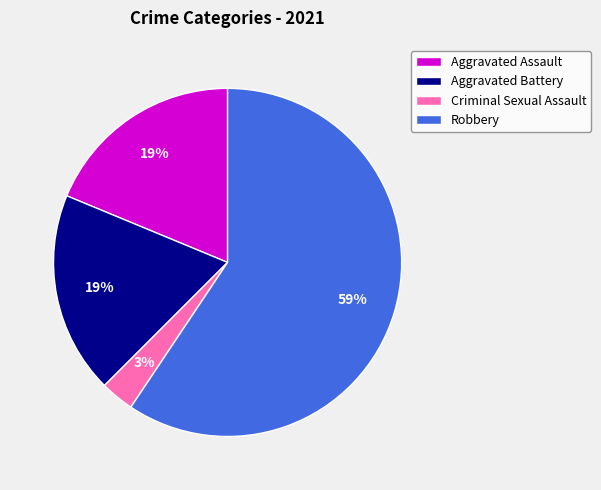

Which category has the biggest portion of the pie?

Robbery